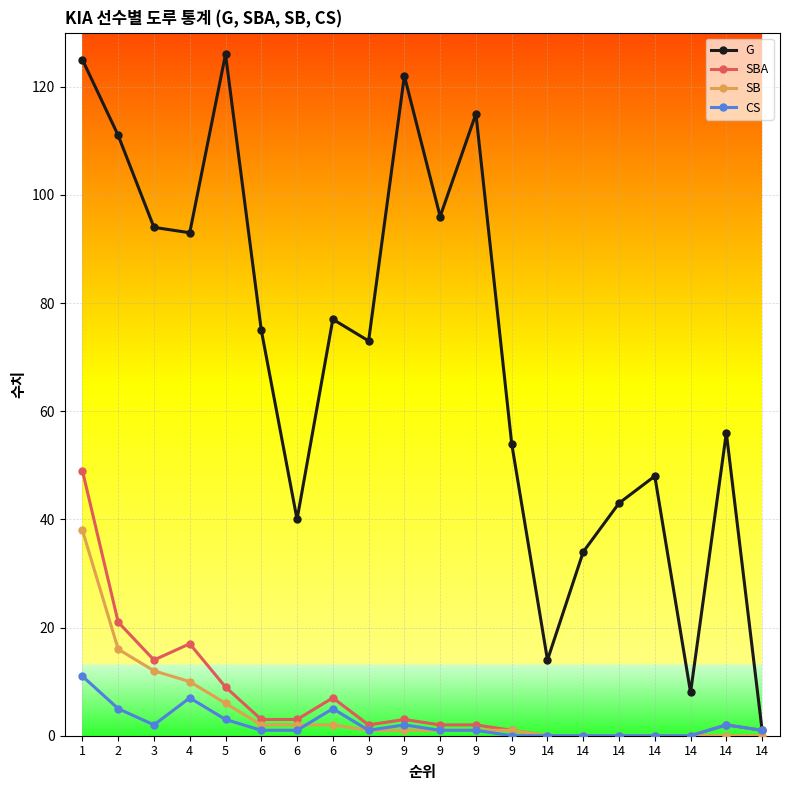

What are all the series names shown in the legend?

G, SBA, SB, CS